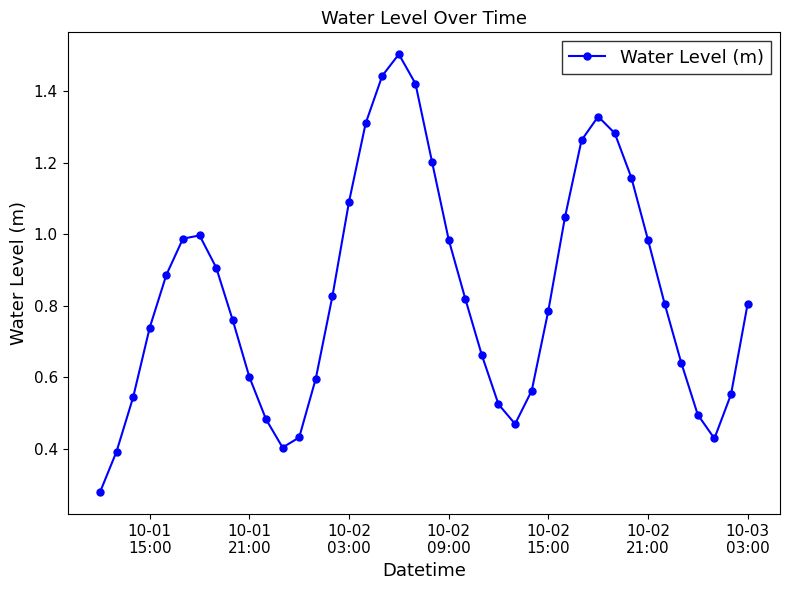

What is the greatest value displayed?

1.5